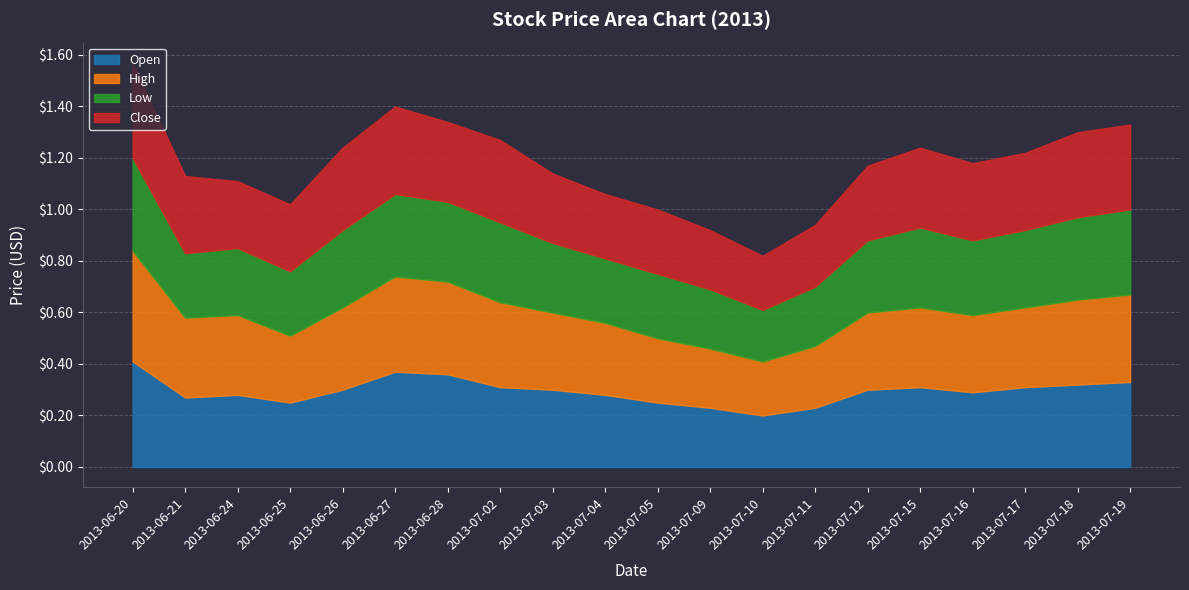

Is the value of Low at 2013-06-25 greater than the value of Open at 2013-07-17?

No